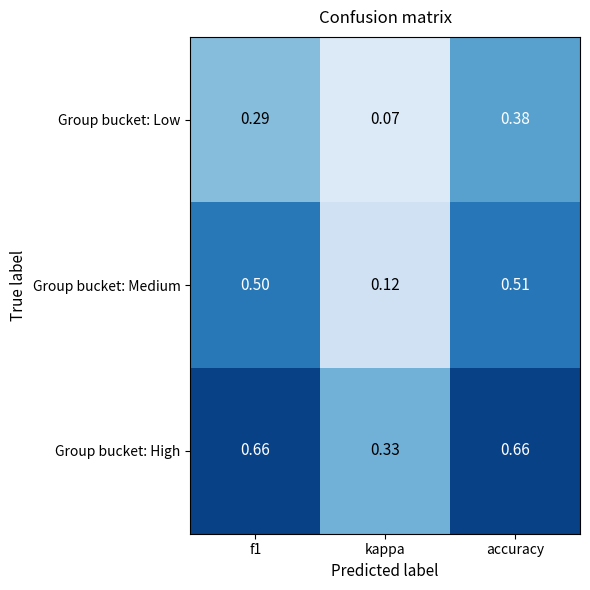

What is the total value across all series at kappa?

0.5